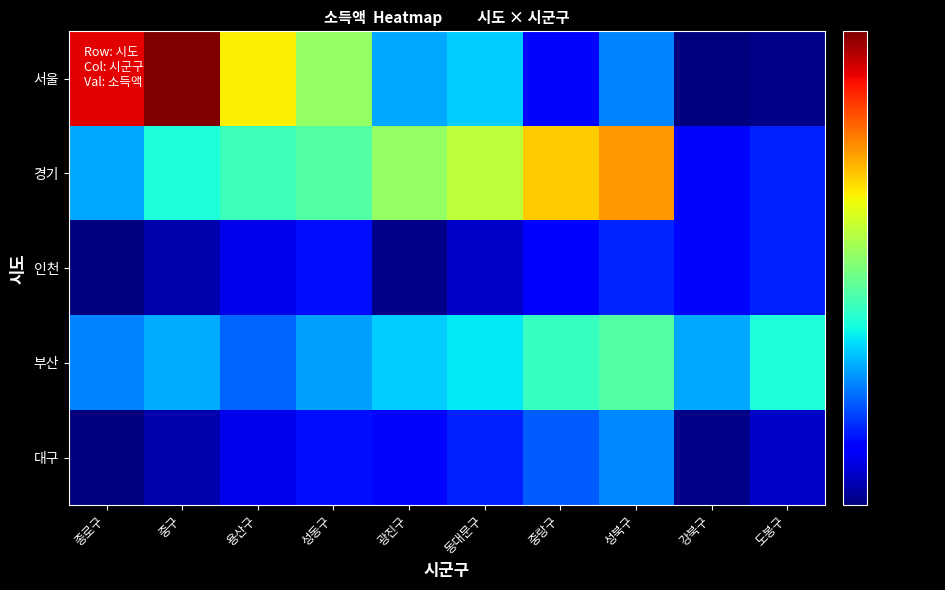

Between 성북구 and 중구, which is larger?

중구